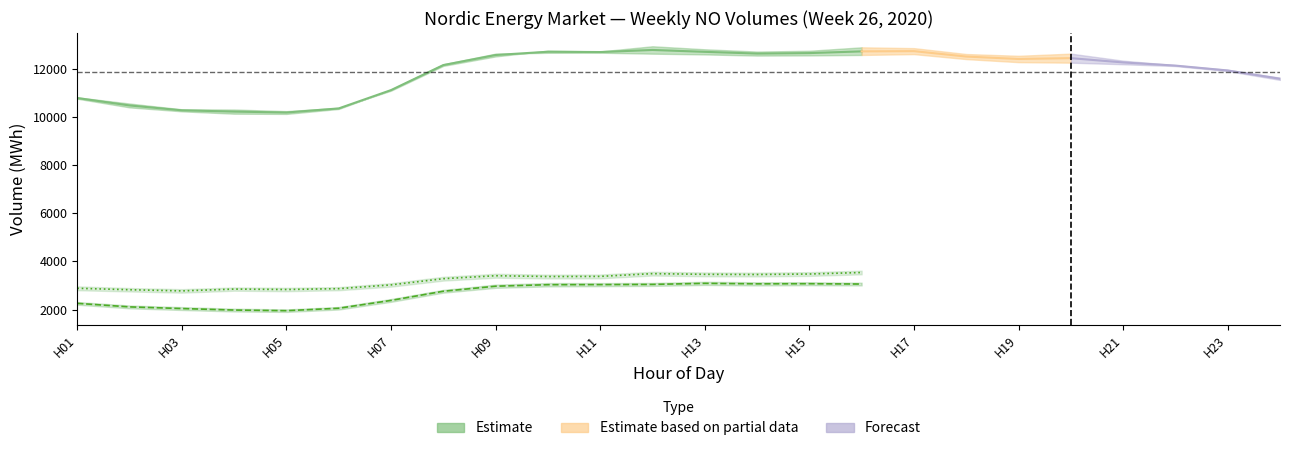

How many lines are shown in the chart?

6